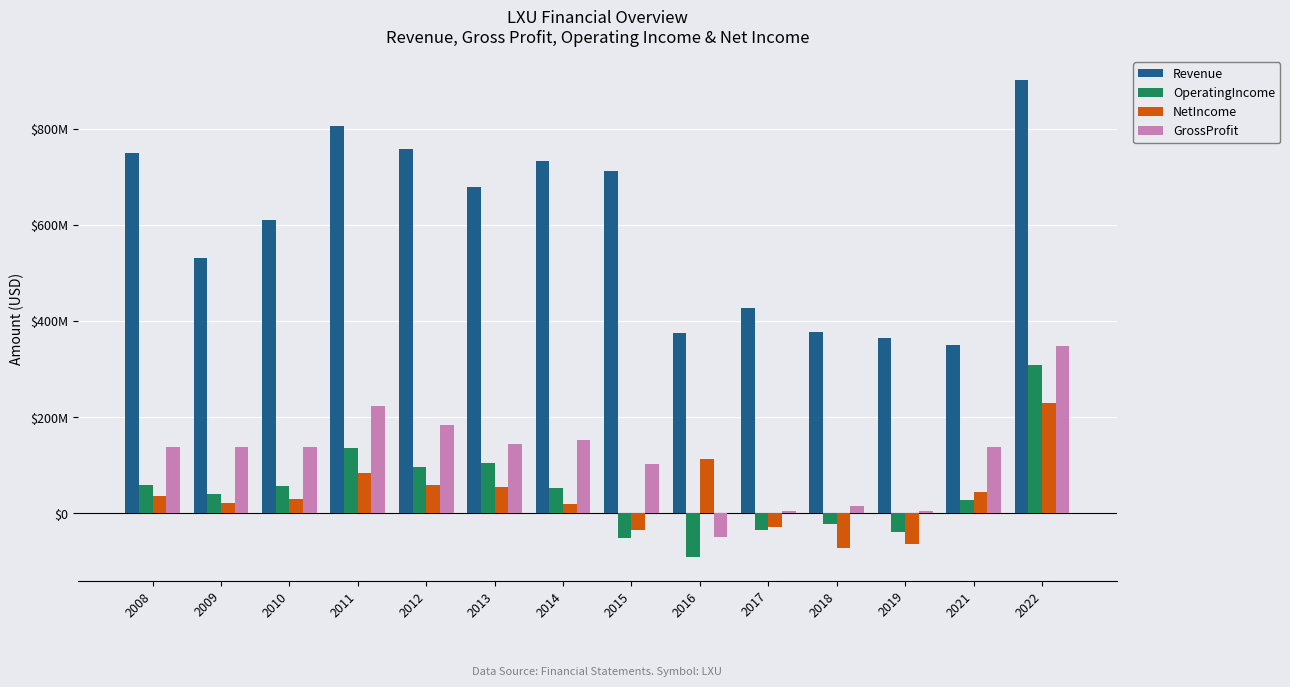

At which label does NetIncome reach its peak?

2022